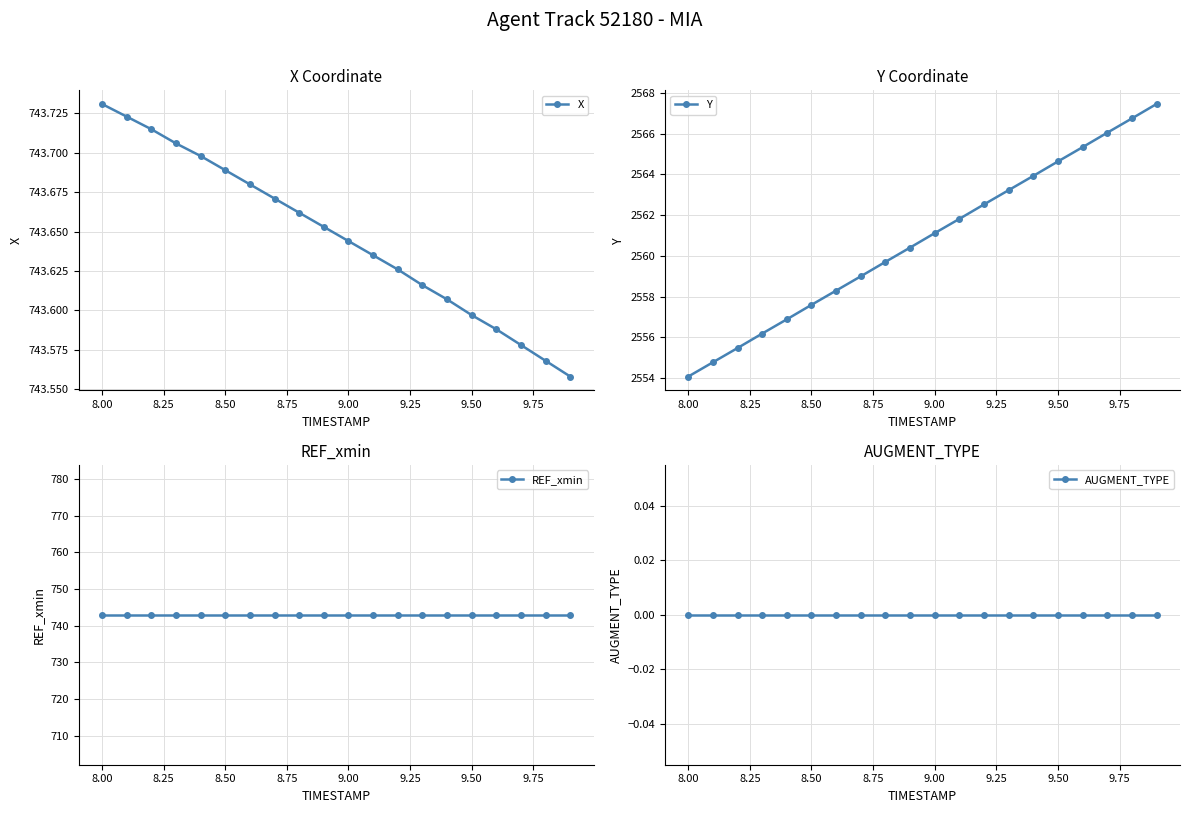

At which label does X reach its peak?

8.00